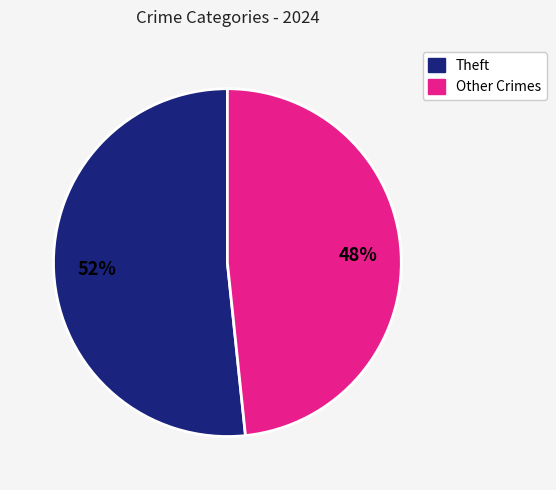

Is there any slice that represents more than half of the pie?

Yes